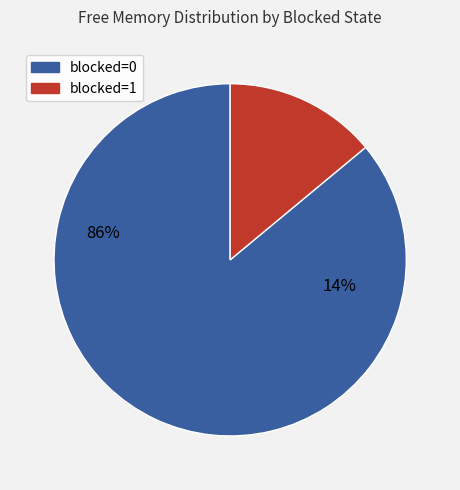

The 0 slice represents 1% of the pie. True or false?

False